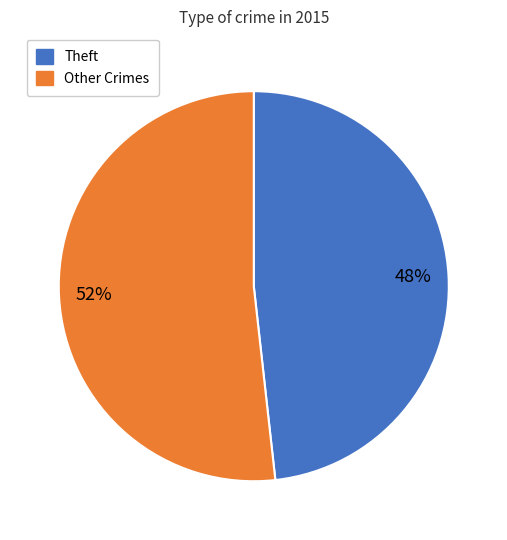

To the nearest percent, what is the difference between the largest and smallest slice percentages?

4%